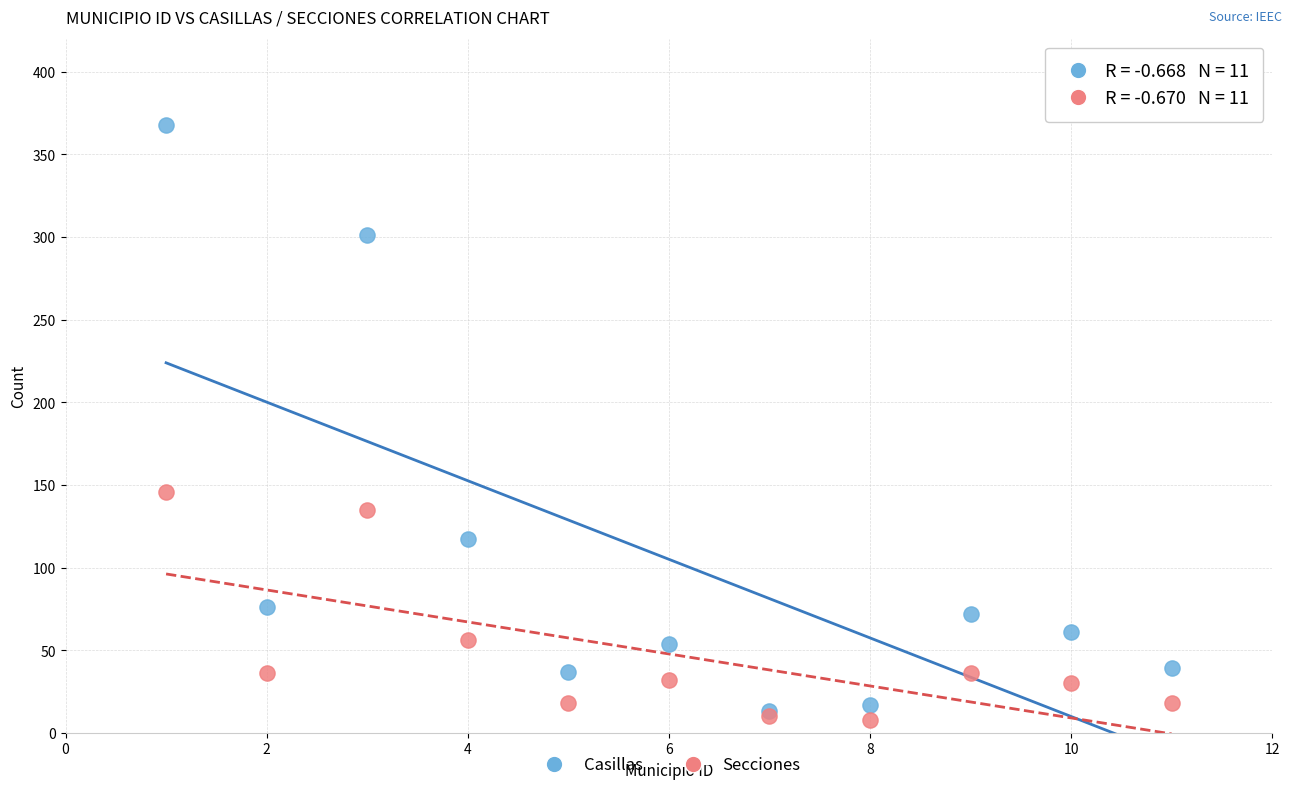

Across all series, what Y value is closest to 188?

146